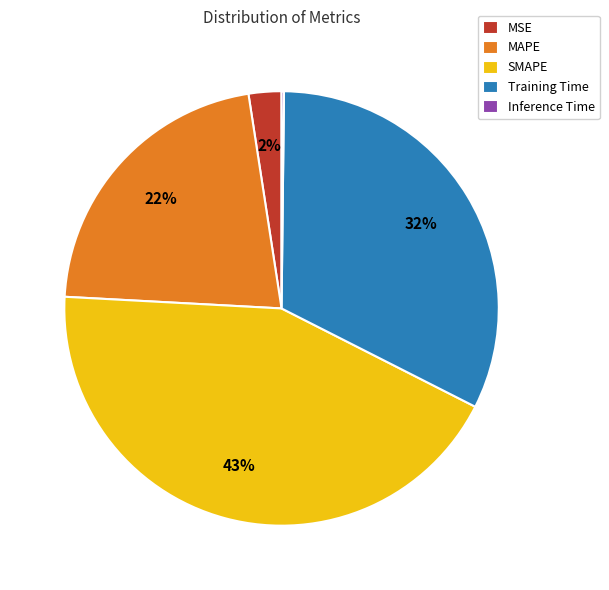

Does any single category account for the majority?

No